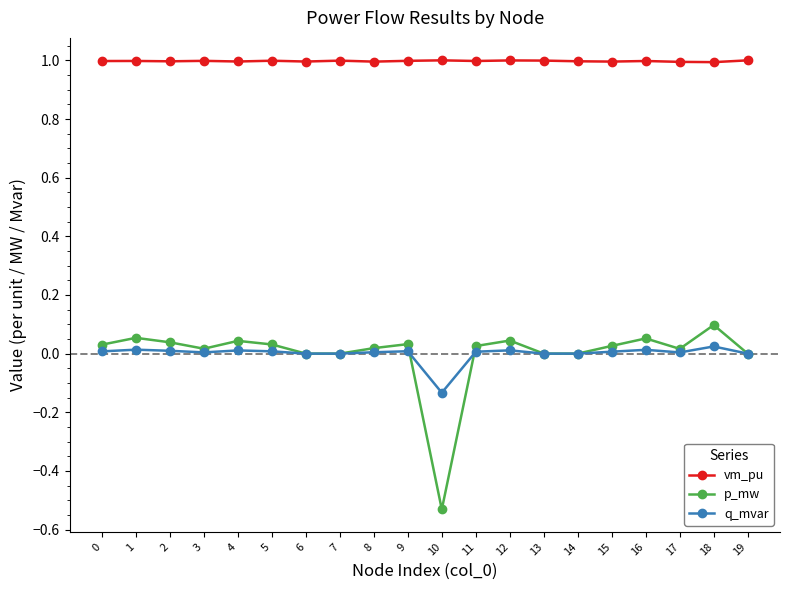

At how many categories does at least one series exceed 0?

20